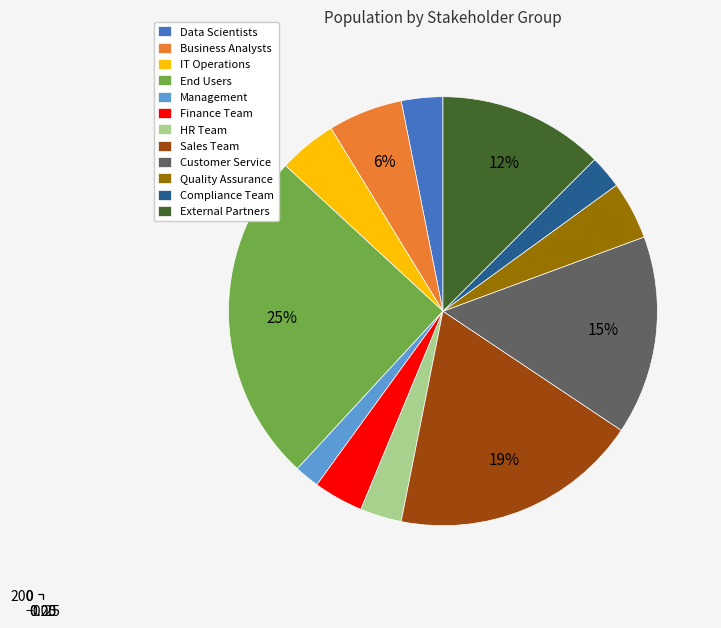

The End Users slice represents 25% of the pie. True or false?

True